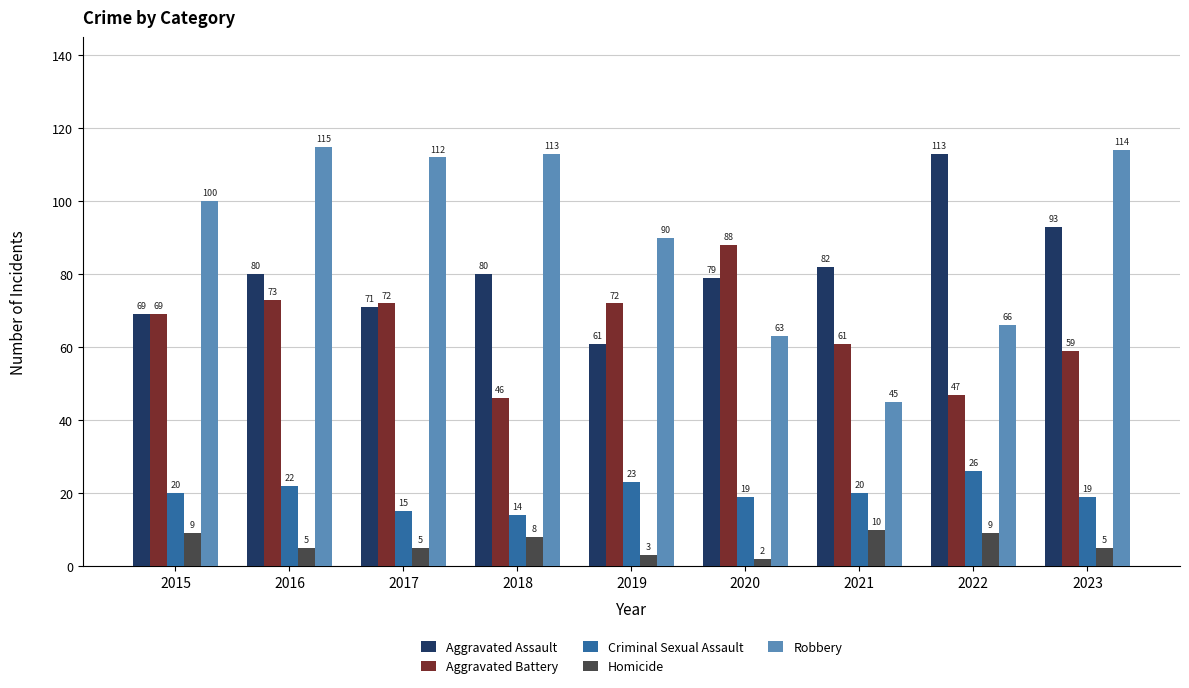

What is the sum of all Homicide values?

56